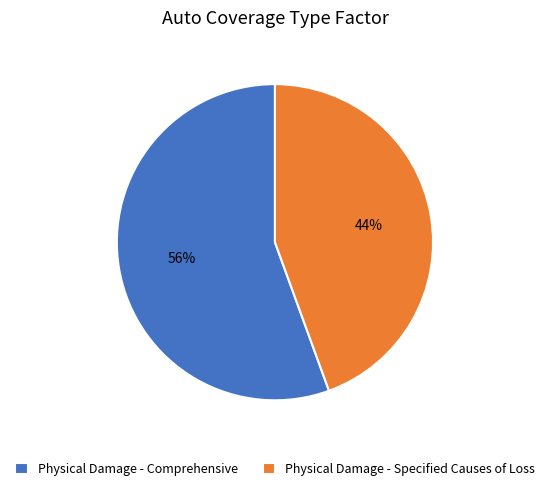

Between Physical Damage - Comprehensive and Physical Damage - Specified Causes of Loss, which is larger?

Physical Damage - Comprehensive